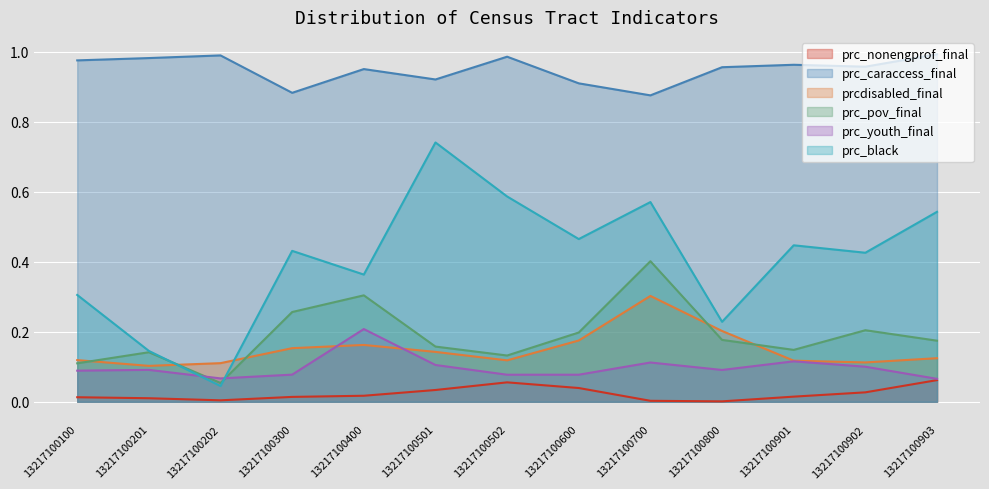

True or false: prc_nonengprof_final and prc_caraccess_final intersect in this chart.

False